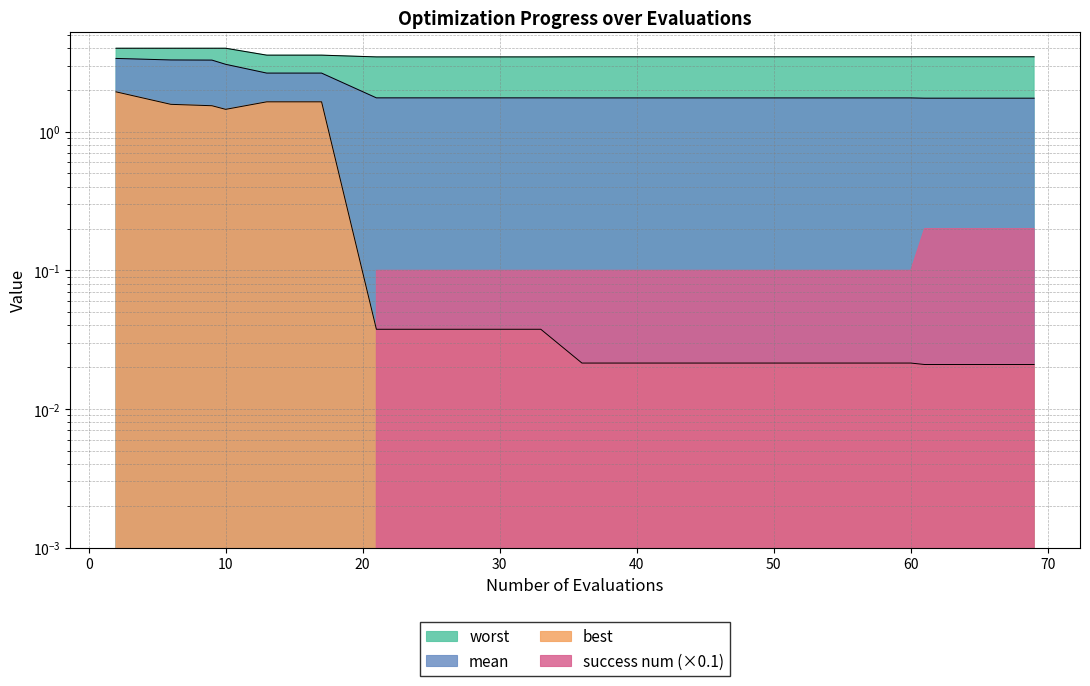

Between 6 and 25, which is larger?

6